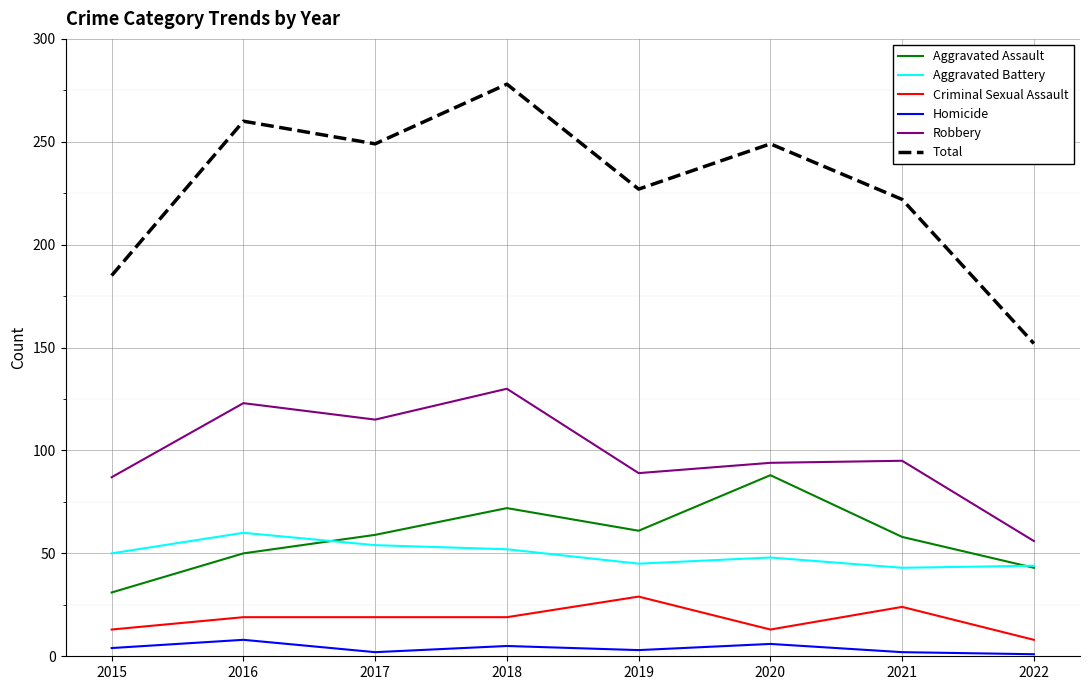

At which category is the sum across all series the highest?

2018